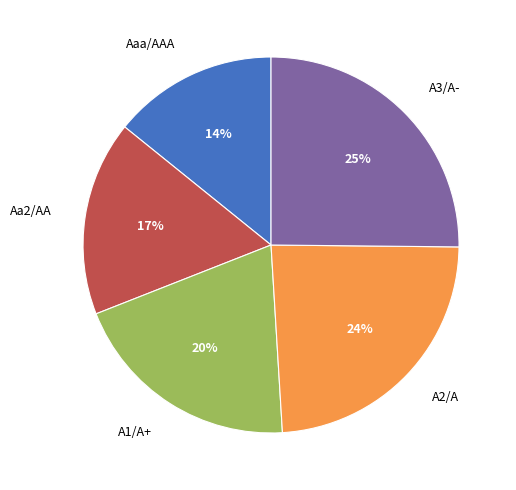

Between Aa2/AA and A3/A-, which is larger?

A3/A-